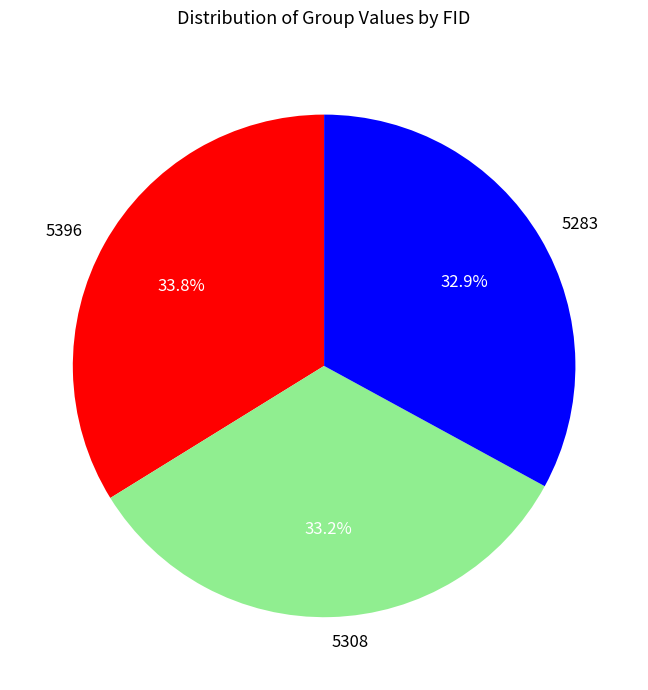

Does 5308 account for over 50% of the chart?

No